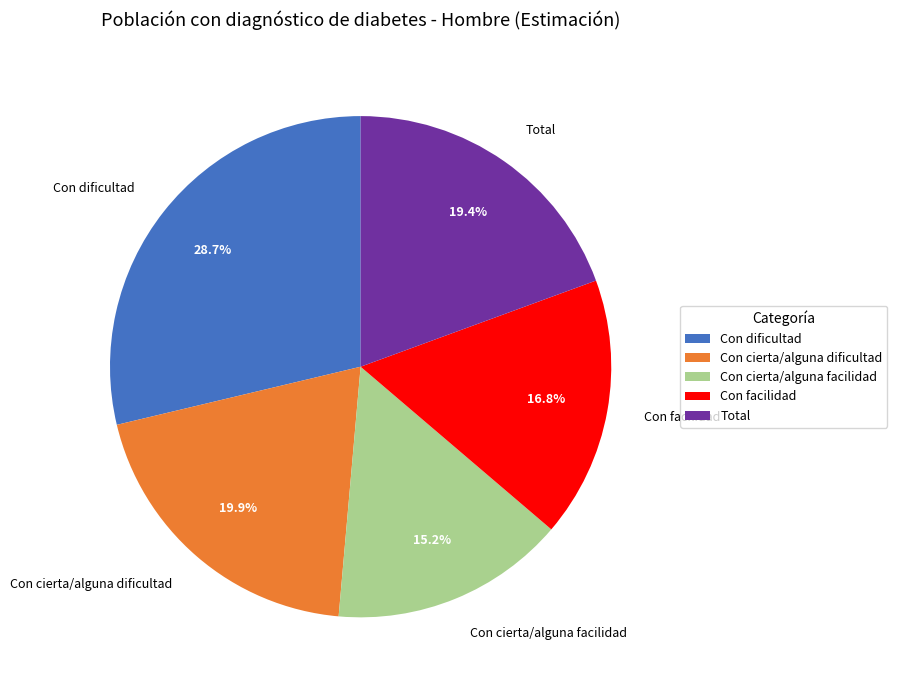

How many segments does this pie chart have?

5